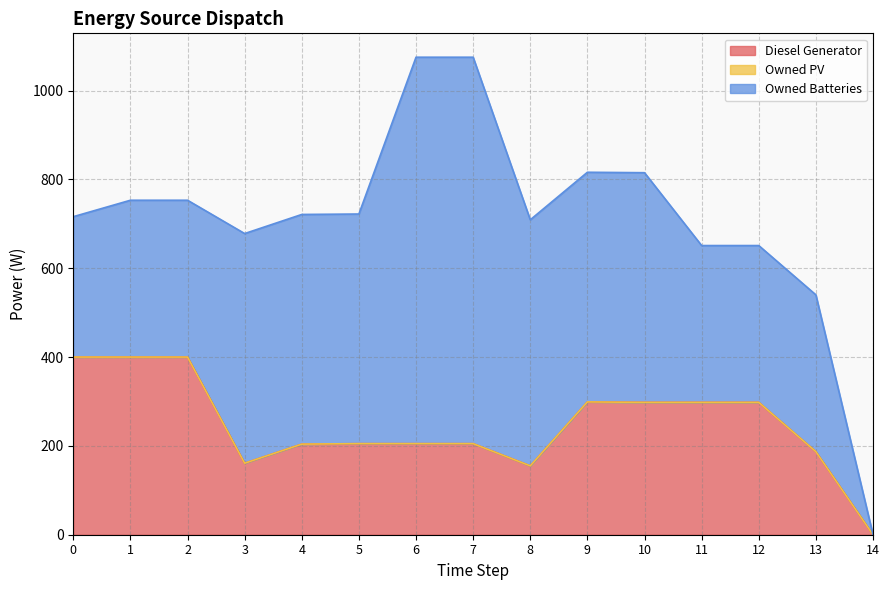

True or false: Owned PV has more than 2 points higher than both neighbors.

False